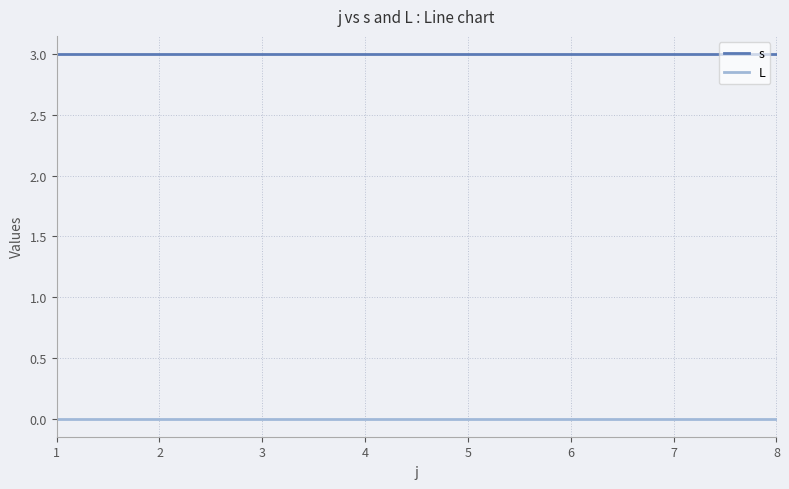

Which series has the largest total across all categories?

s